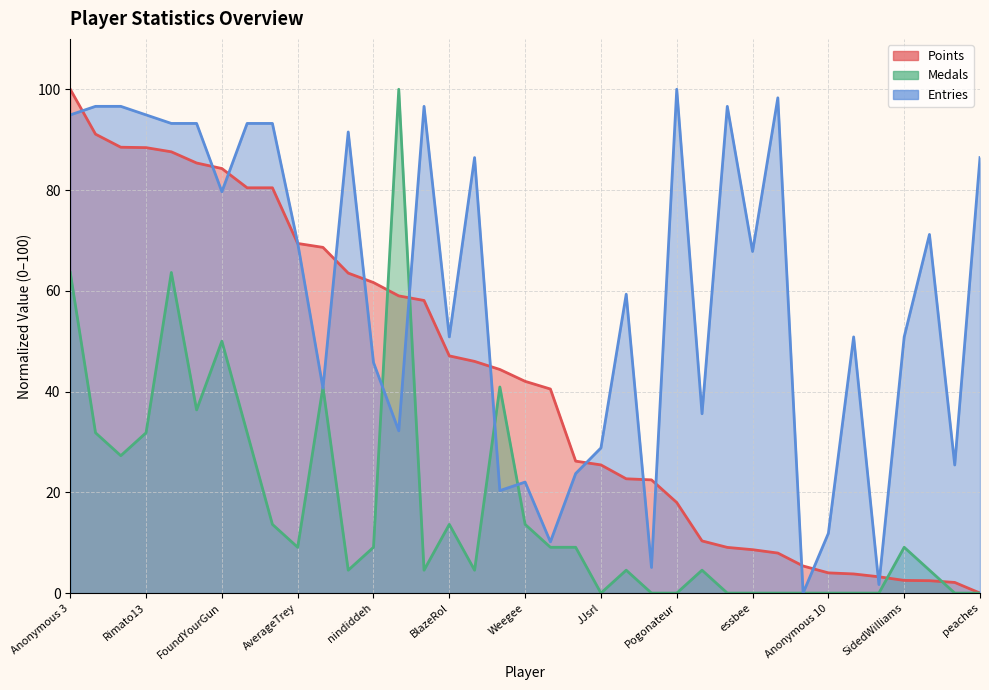

What are all the series names shown in the legend?

Points, Medals, Entries